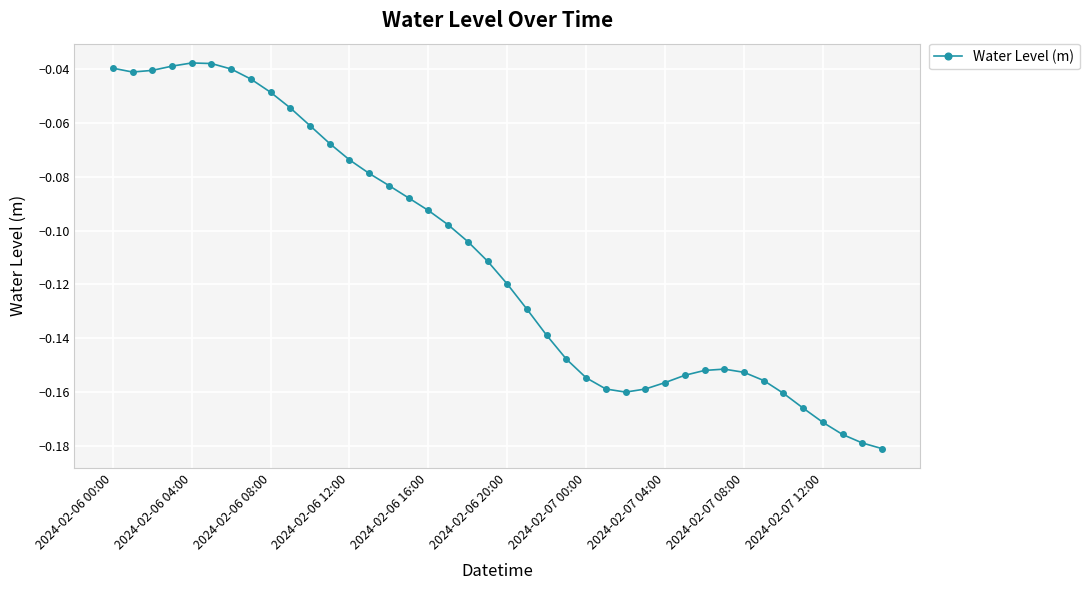

What is the sum of all values?

-4.4